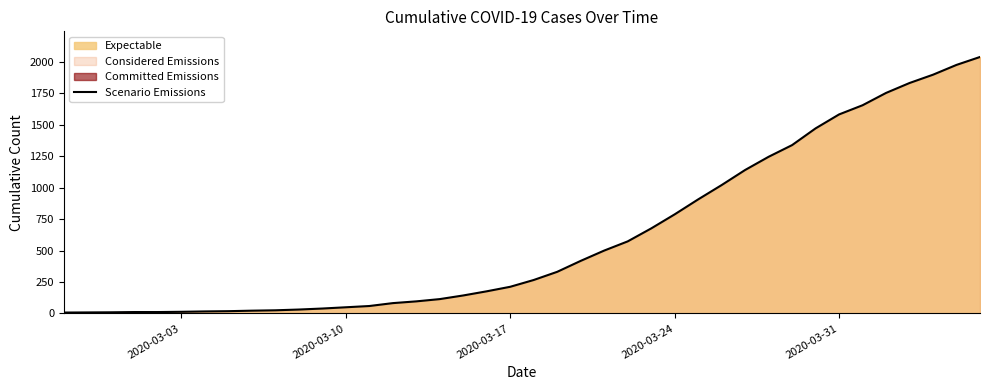

The value of Scenario Emissions at 2020-03-17 is 212. True or false?

True